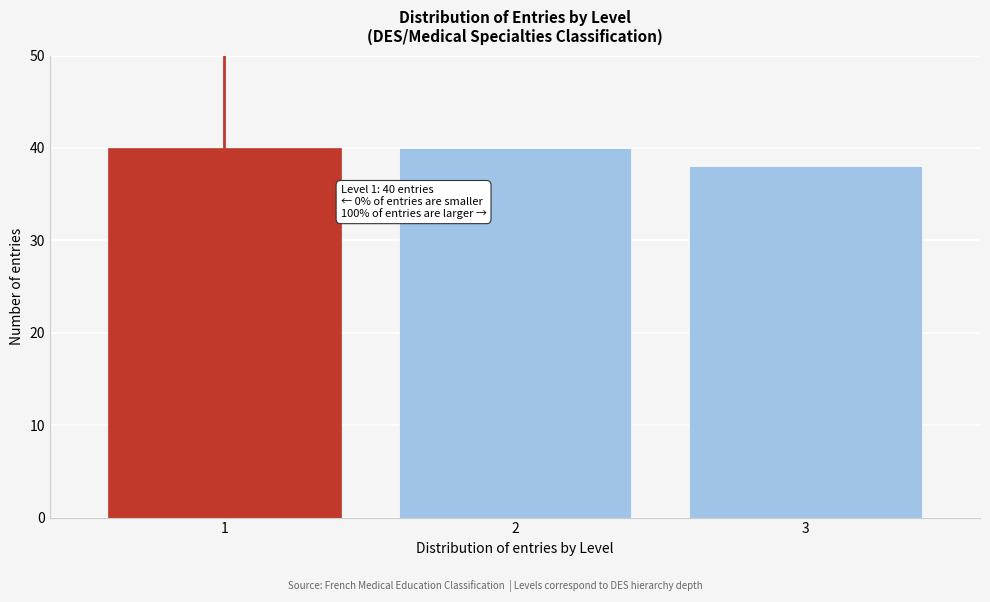

Reading left to right, list all the values displayed in this chart.

40	40	38